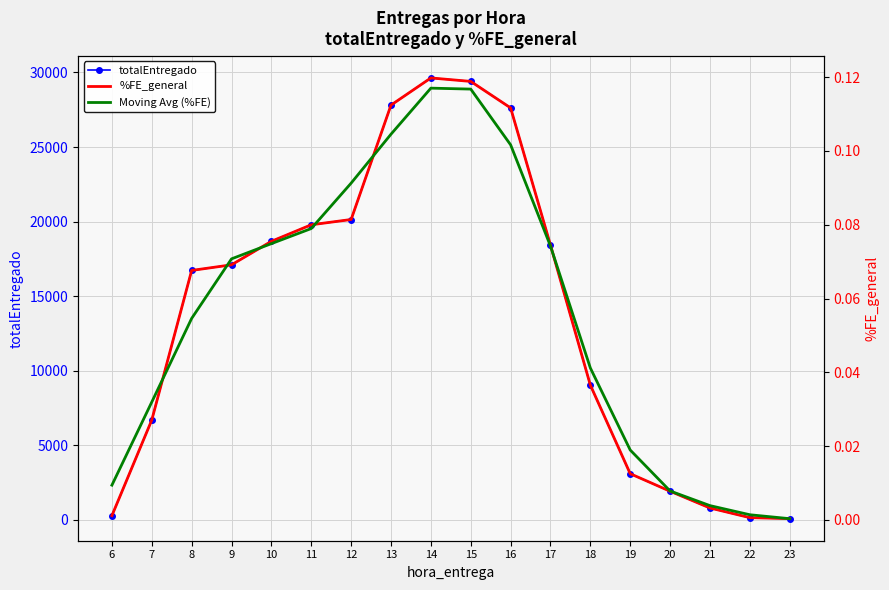

What is the spread (max minus min) of values at 9?

17101.4